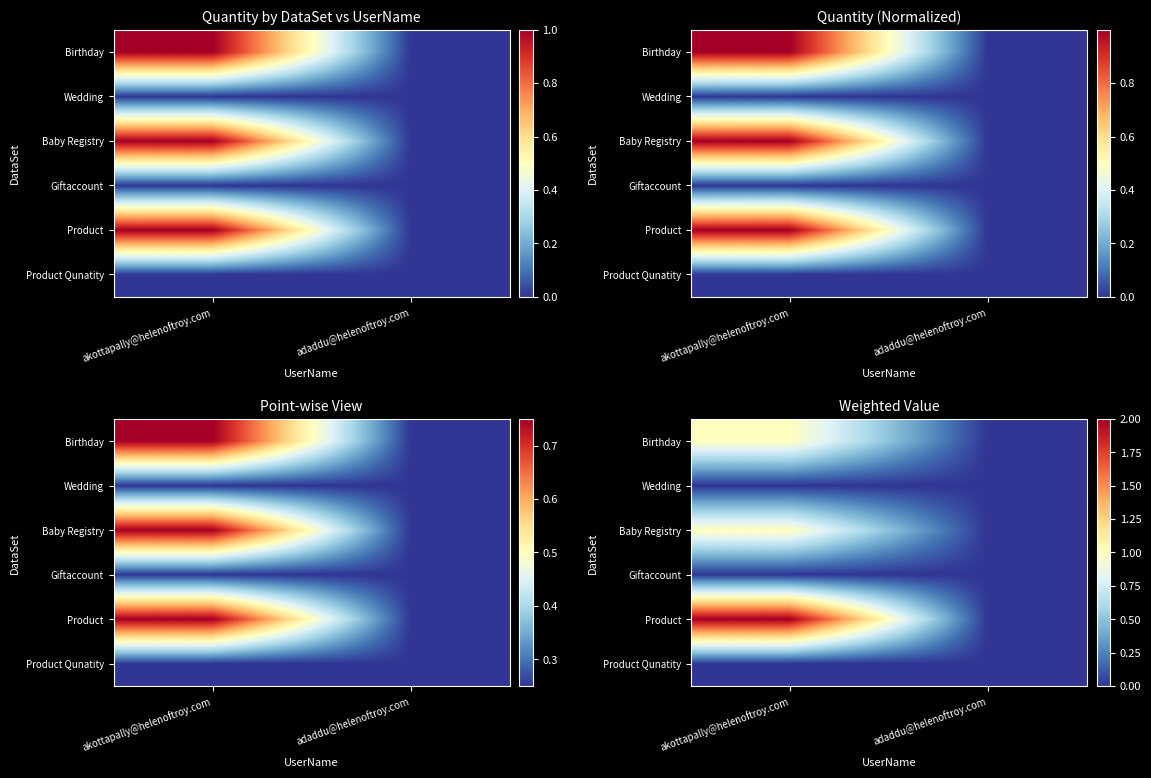

At which category is the sum across all series the highest?

akottapally@helenoftroy.com